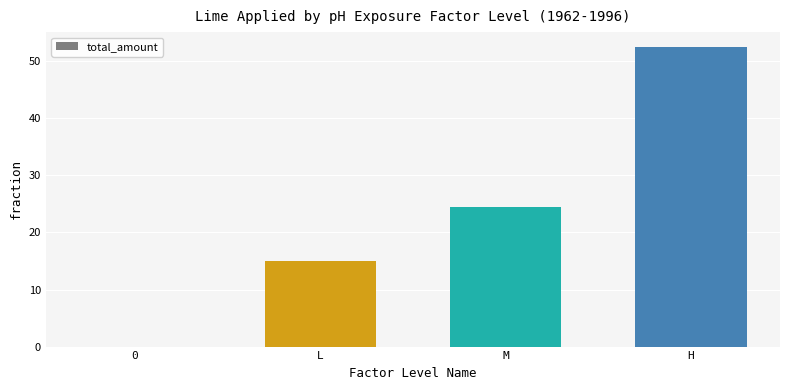

Are the bars grouped side by side (vs. stacked)?

No